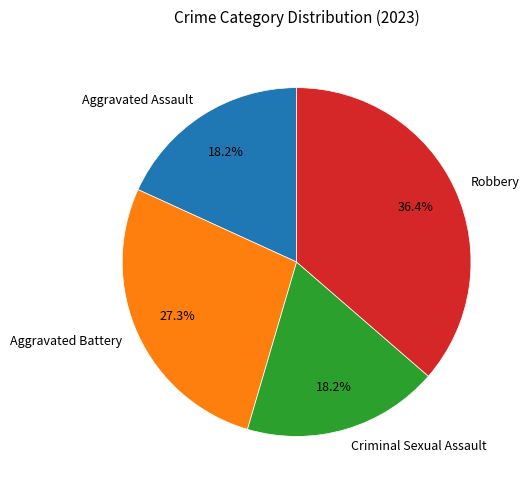

What is the largest slice in the pie chart?

Robbery